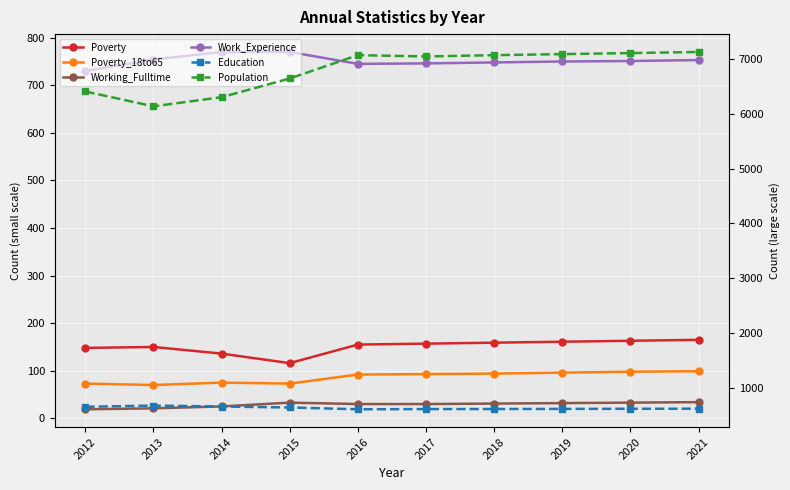

At which category does Poverty reach its first local peak?

2013